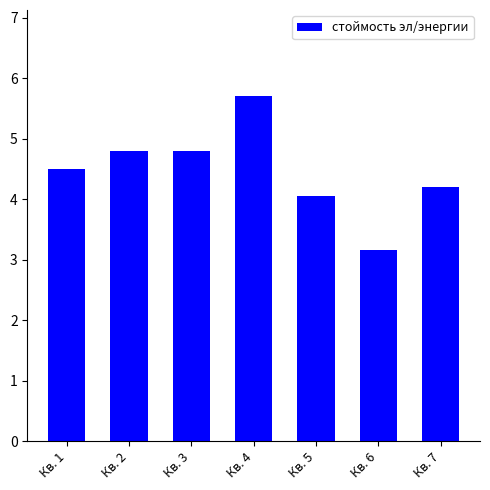

What is the value of the 4th bar from the left?

5.7